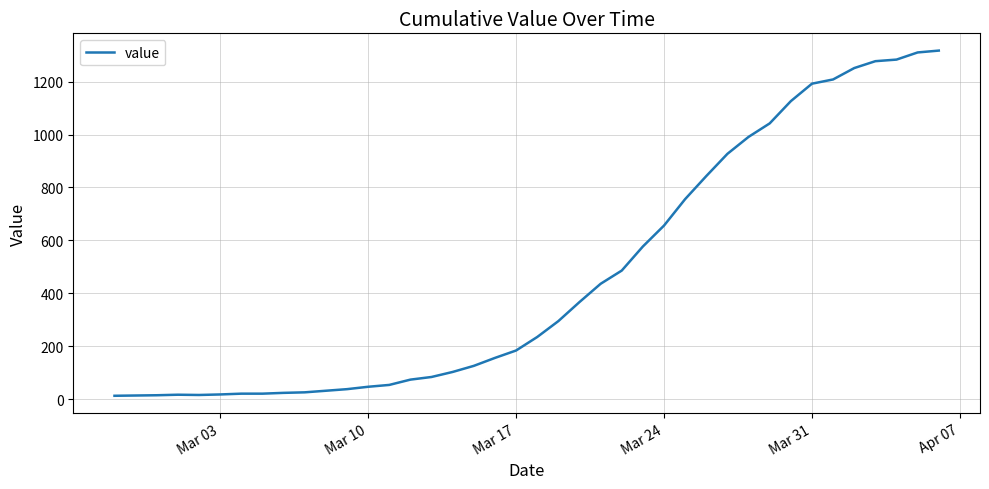

What is the difference between the maximum and minimum values?

1304